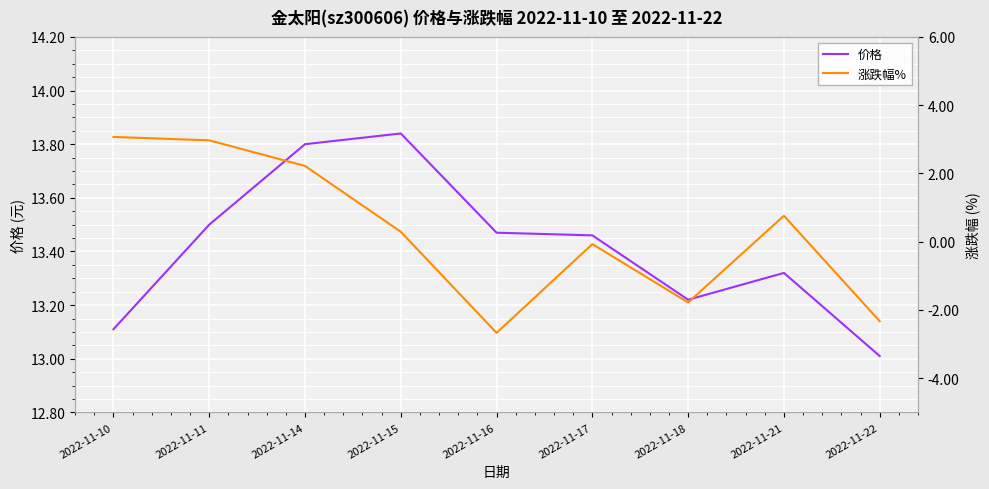

What is the sum of all 价格 values?

120.7